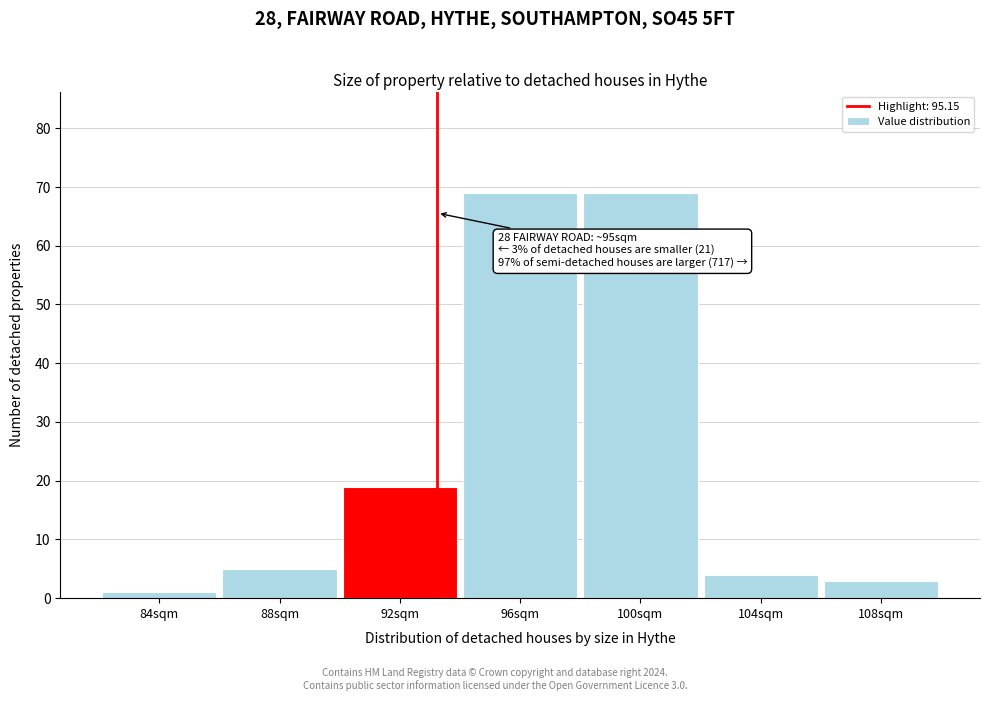

Reading left to right, transcribe all the data shown in this chart.

1	5	19	69	69	4	3